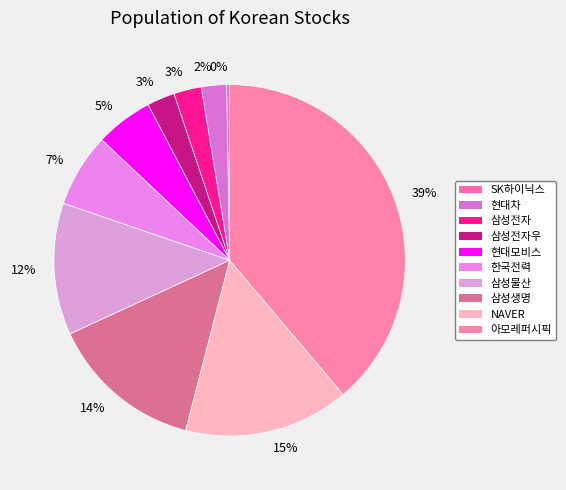

Is 현대차 the majority of the pie?

No